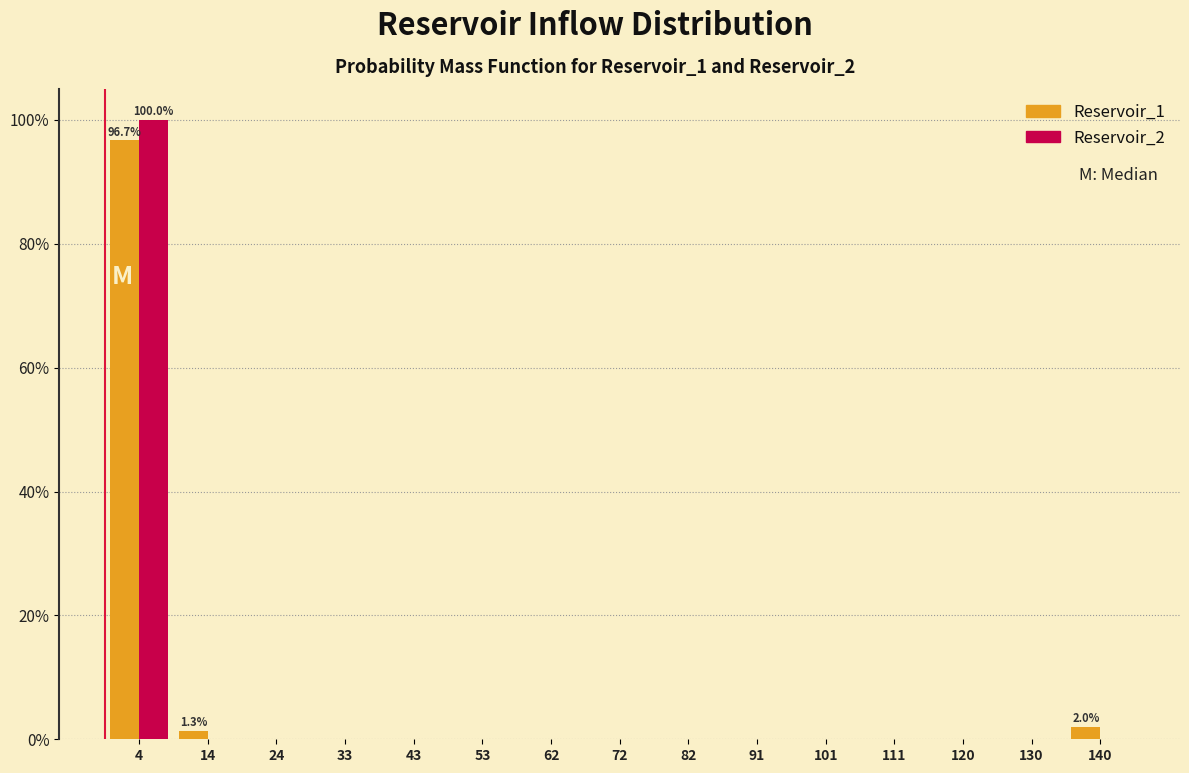

In the Reservoir_1 series, which range on the x-axis has the tallest bar?

0 to 10